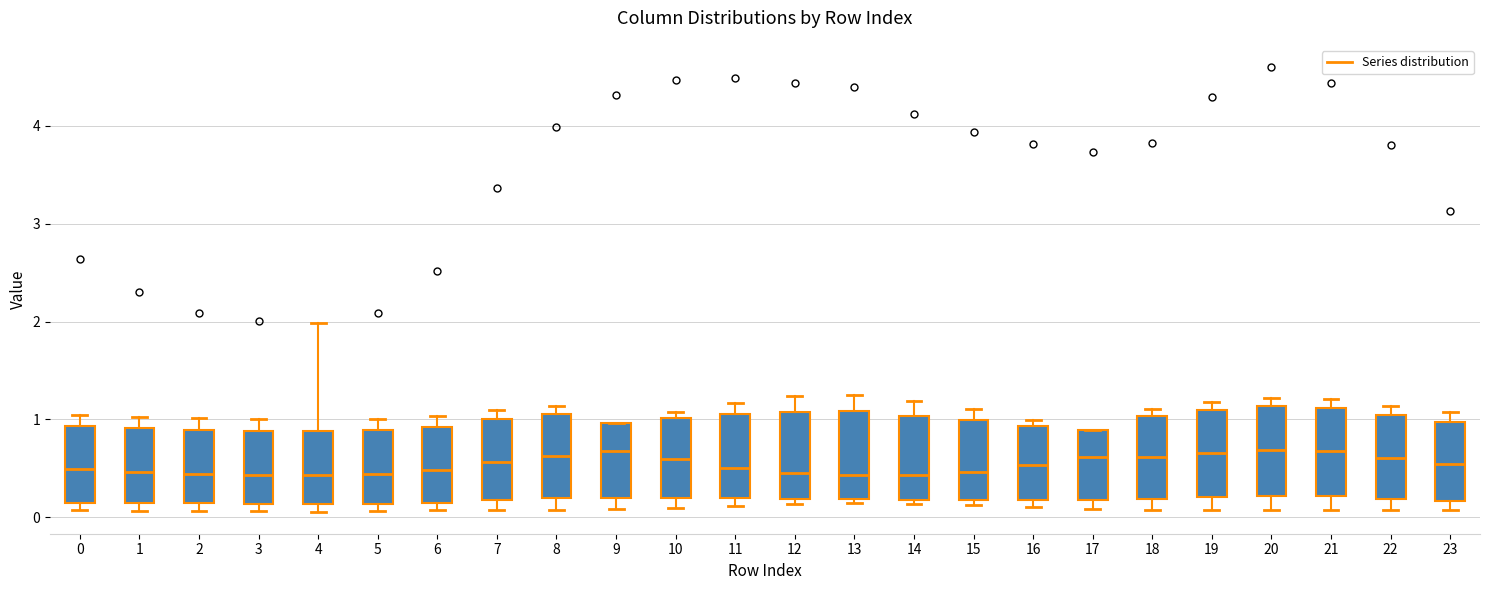

Reading left to right, read every box against the y-axis: the position of its median line, the range the box covers, and the ends of its whiskers. The values are not printed on the chart, so give them approximately, as read against the axis.

0: median 0.5, box 0.2 to 0.9, whiskers 0.1 to 1.0
1: median 0.5, box 0.1 to 0.9, whiskers 0.1 (just below the box's lower edge) to 1.0
2: median 0.4, box 0.1 to 0.9, whiskers 0.1 (just below the box's lower edge) to 1.0
3: median 0.4, box 0.1 to 0.9, whiskers 0.1 (just below the box's lower edge) to 1.0
4: median 0.4, box 0.1 to 0.9, whiskers 0.1 (just below the box's lower edge) to 2.0
5: median 0.4, box 0.1 to 0.9, whiskers 0.1 (just below the box's lower edge) to 1.0
6: median 0.5, box 0.1 to 0.9, whiskers 0.1 (just below the box's lower edge) to 1.0
7: median 0.6, box 0.2 to 1.0, whiskers 0.1 to 1.1
8: median 0.6, box 0.2 to 1.1, whiskers 0.1 to 1.1 (just above the box's upper edge)
9: median 0.7, box 0.2 to 1.0, whiskers 0.1 to 1.0
10: median 0.6, box 0.2 to 1.0, whiskers 0.1 to 1.1
11: median 0.5, box 0.2 to 1.1, whiskers 0.1 to 1.2
12: median 0.4, box 0.2 to 1.1, whiskers 0.1 to 1.2
13: median 0.4, box 0.2 to 1.1, whiskers 0.1 to 1.2
14: median 0.4, box 0.2 to 1.0, whiskers 0.1 to 1.2
15: median 0.5, box 0.2 to 1.0, whiskers 0.1 to 1.1
16: median 0.5, box 0.2 to 0.9, whiskers 0.1 to 1.0
17: median 0.6, box 0.2 to 0.9, whiskers 0.1 to 0.9
18: median 0.6, box 0.2 to 1.0, whiskers 0.1 to 1.1
19: median 0.7, box 0.2 to 1.1, whiskers 0.1 to 1.2
20: median 0.7, box 0.2 to 1.1, whiskers 0.1 to 1.2
21: median 0.7, box 0.2 to 1.1, whiskers 0.1 to 1.2
22: median 0.6, box 0.2 to 1.0, whiskers 0.1 to 1.1
23: median 0.5, box 0.2 to 1.0, whiskers 0.1 to 1.1